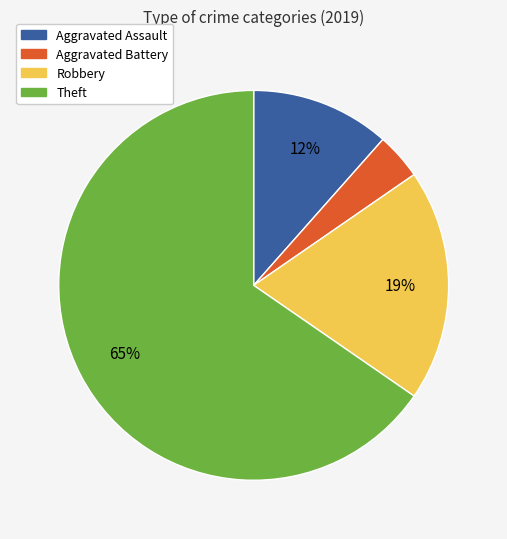

What is the majority slice?

Theft